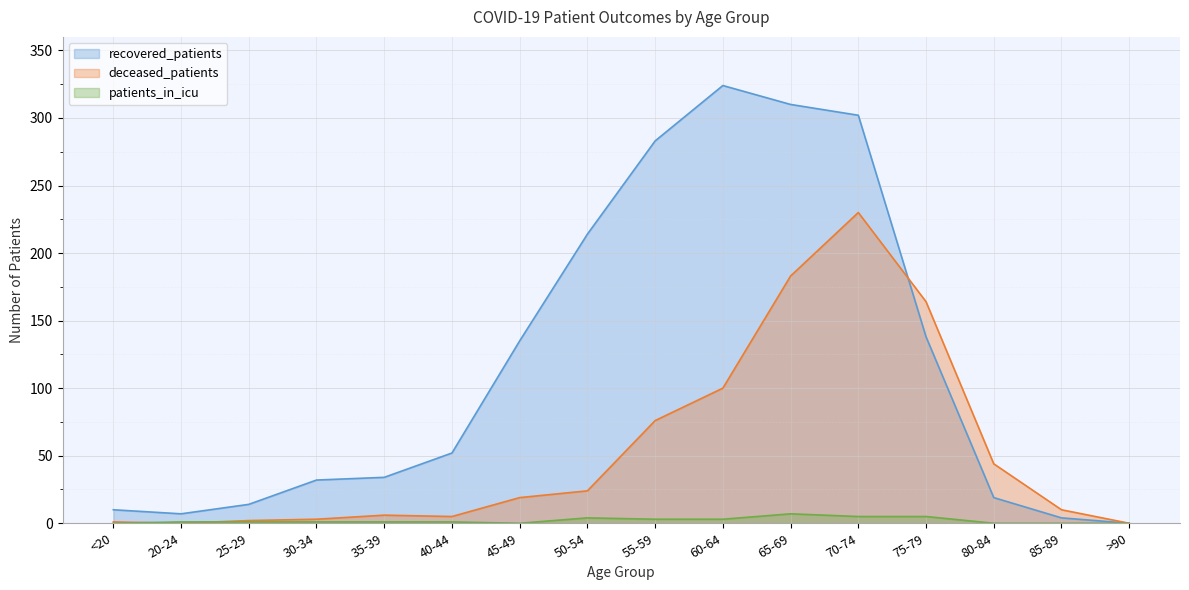

What is the spread (max minus min) of values at 50-54?

210